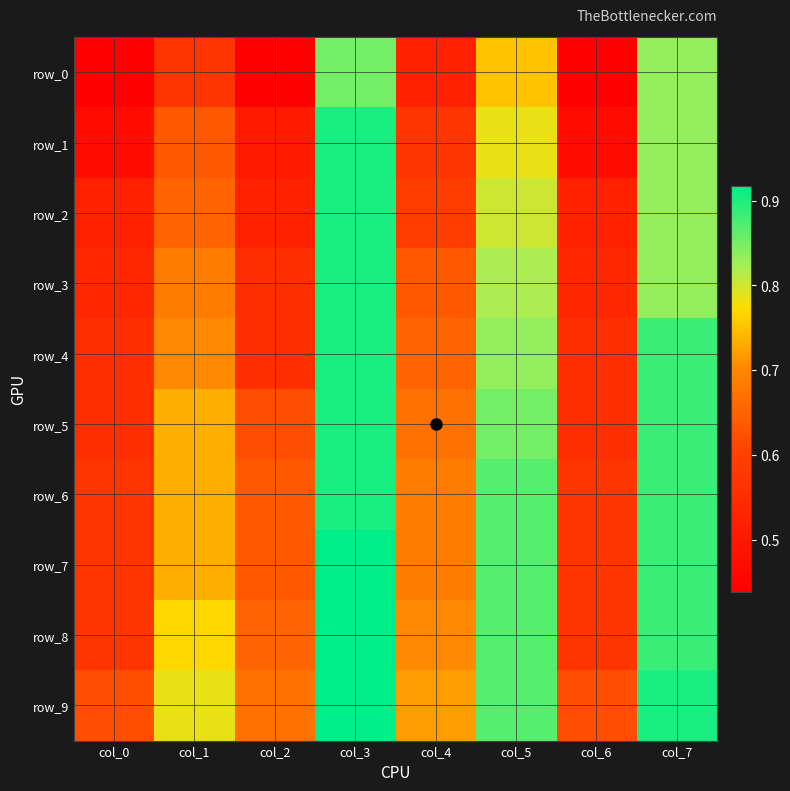

Where is row_6 nearest to the value 0?

col_0